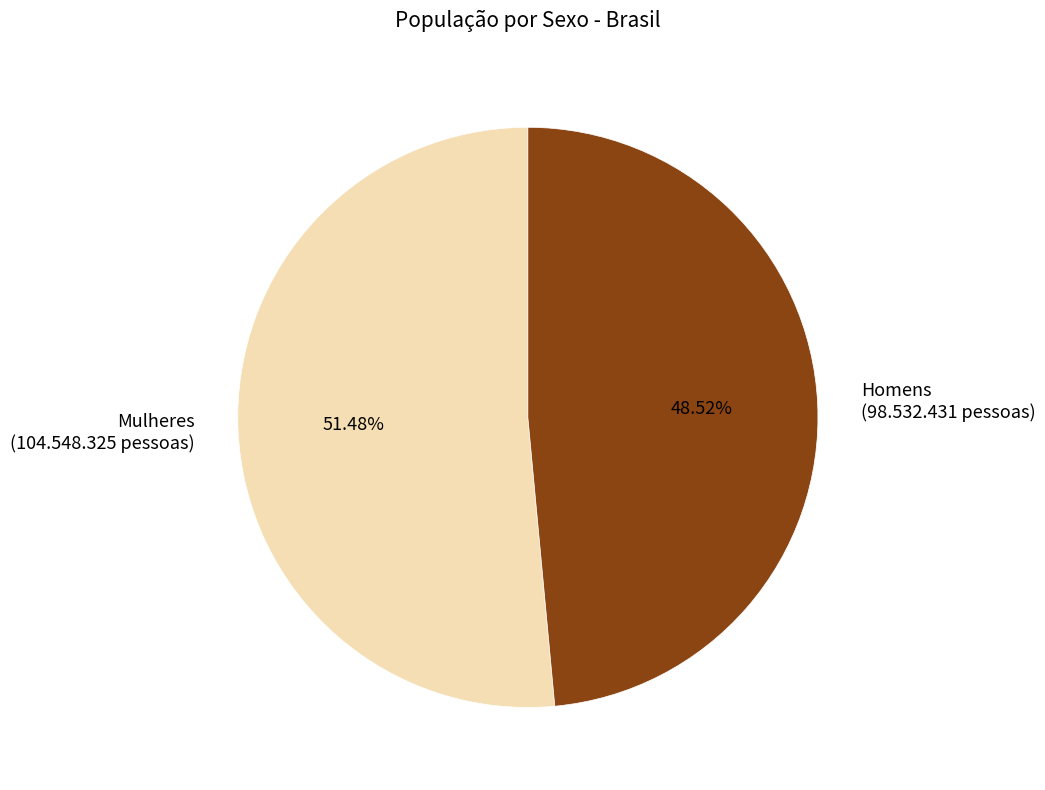

Which category has the biggest portion of the pie?

Mulheres